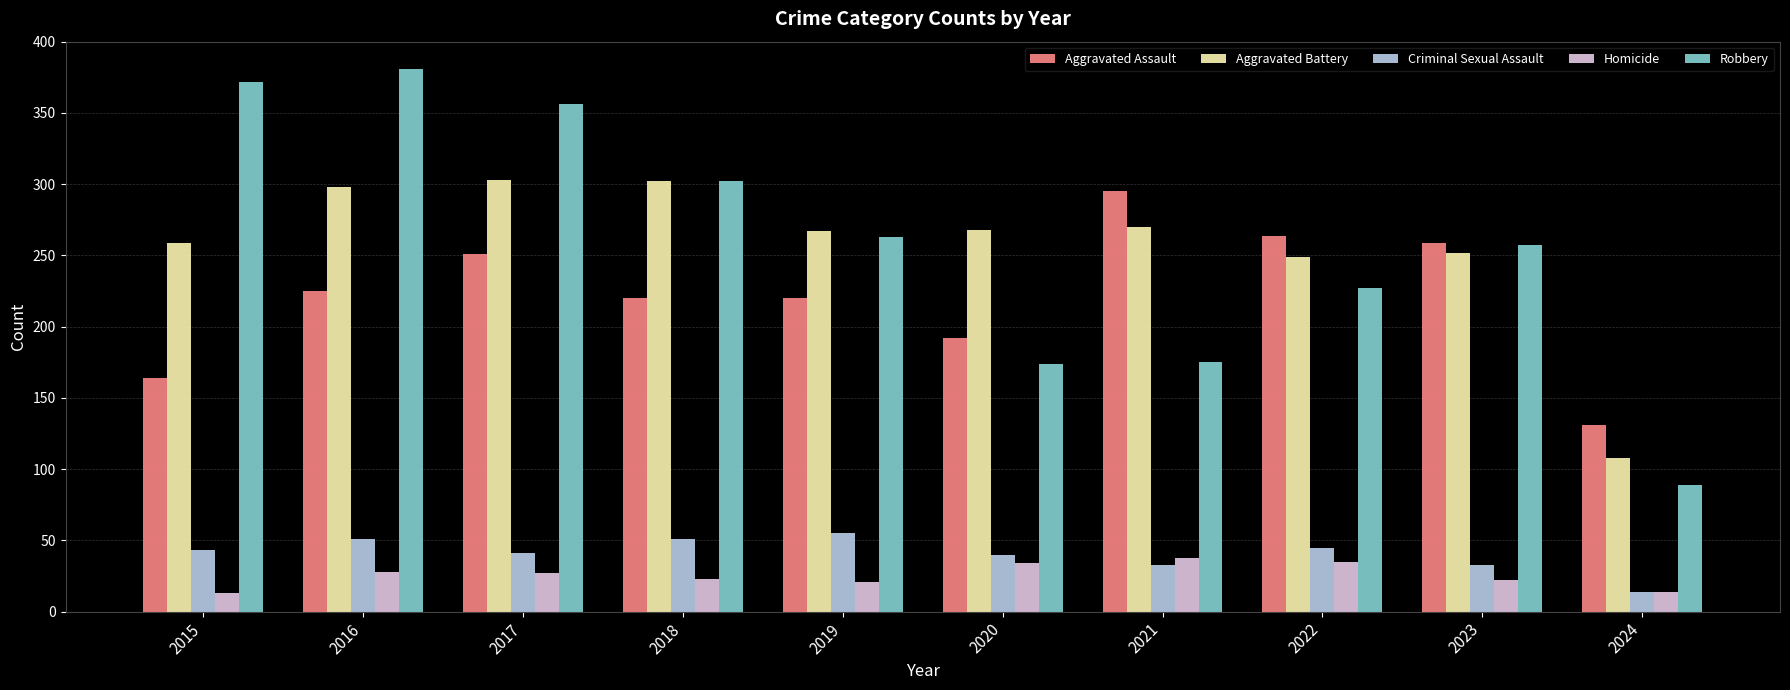

What is the sum of the Robbery values at 2024 and 2019?

352